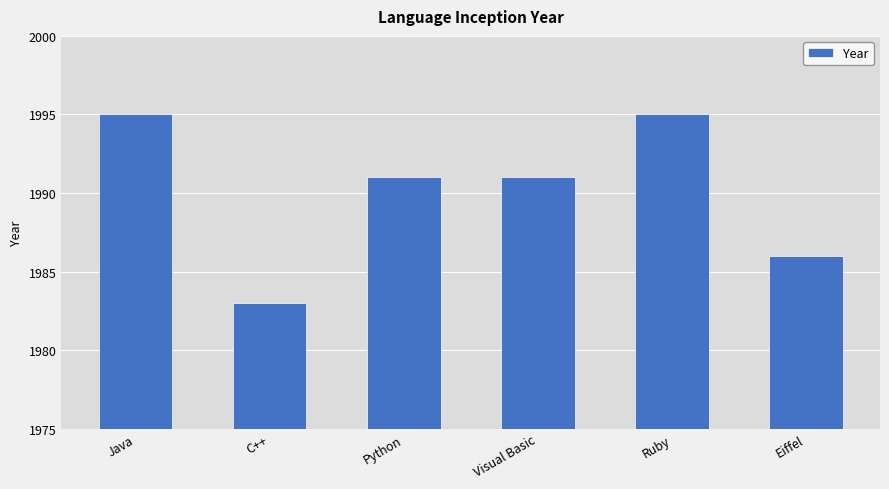

True or false: the data shows 565 at Ruby.

False